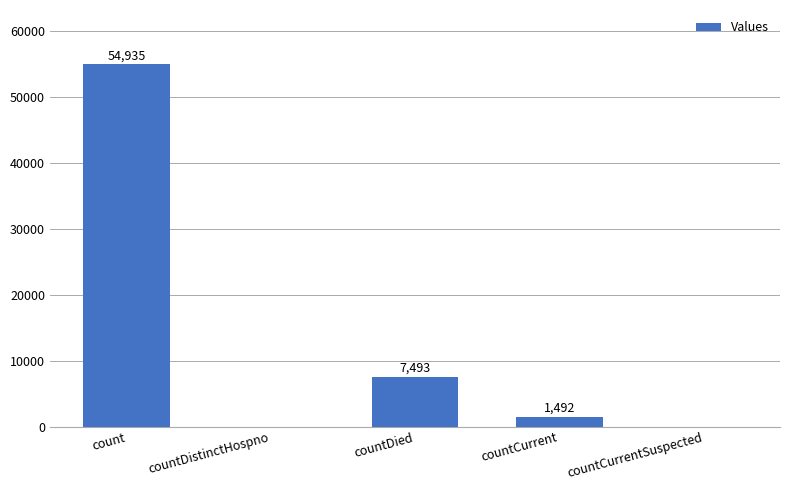

What is the greatest value displayed?

54935